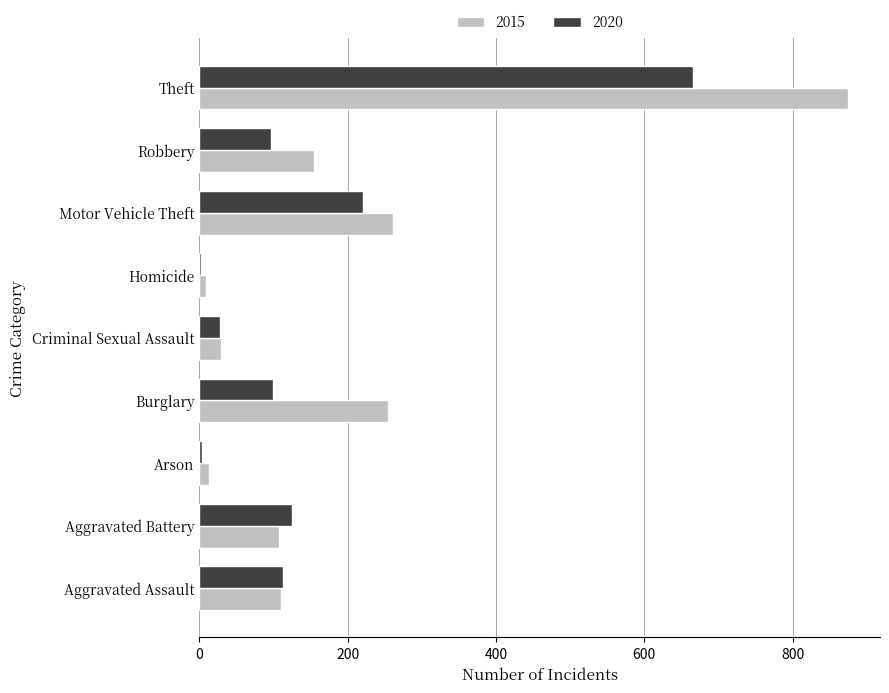

The value of 2020 at Motor Vehicle Theft is 221. True or false?

True